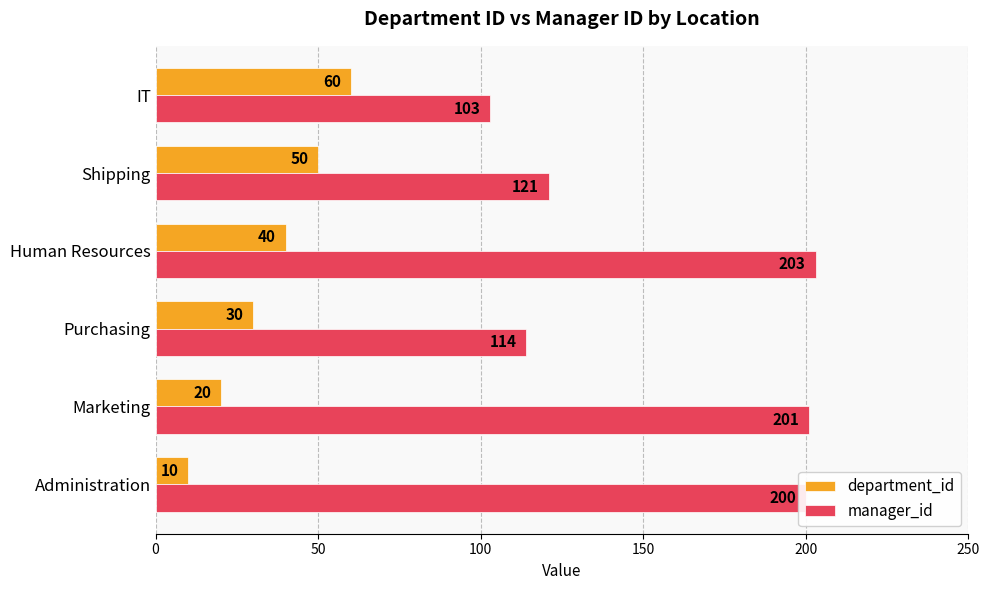

At which label is manager_id closest to 153?

Shipping